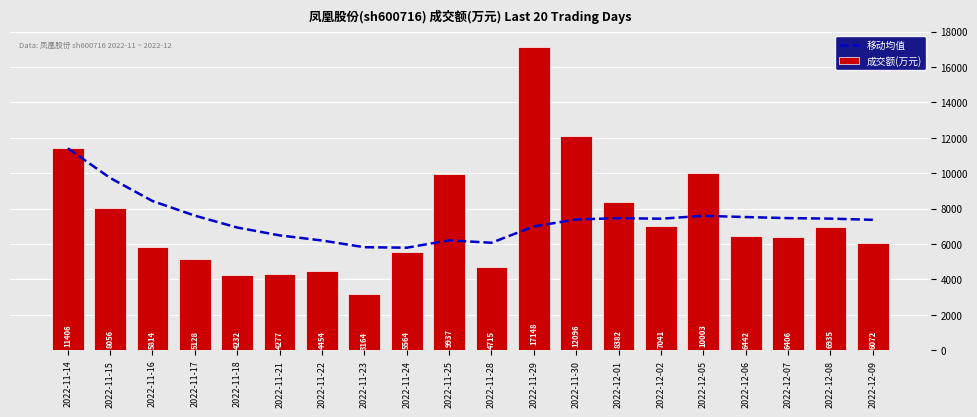

Rank the series by their maximum value, from lowest to highest.

移动均值, 成交额(万元)